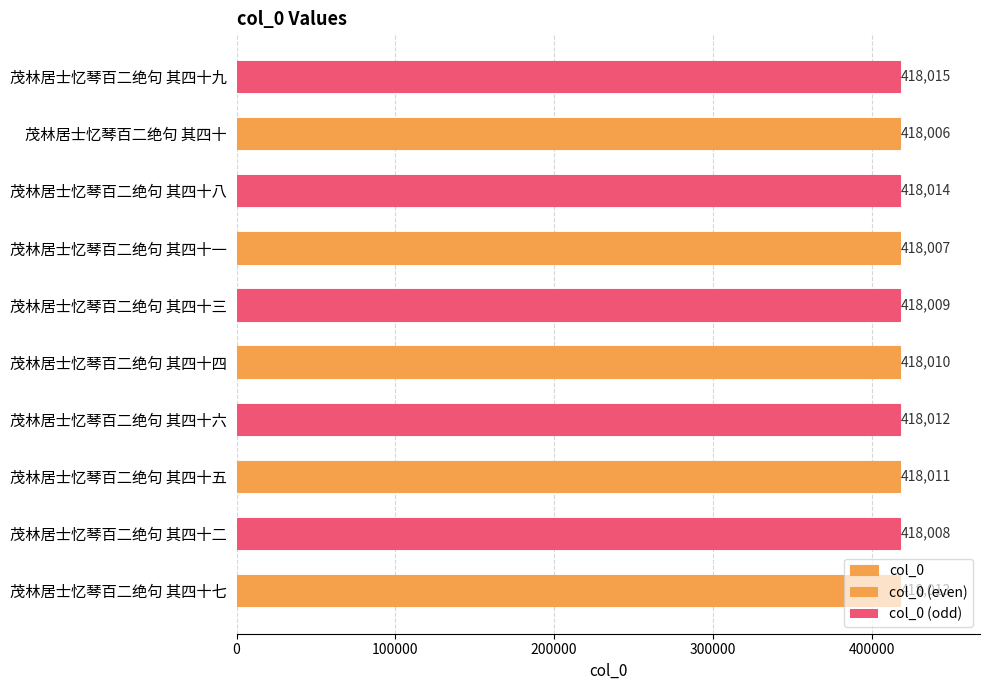

What is the average value?

418010